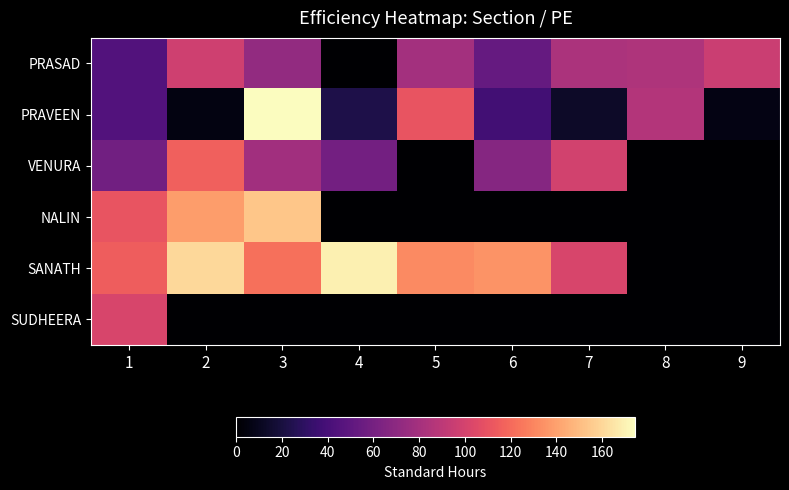

Reading left to right, what are all the values shown in this chart?

PRASAD: 1=44.5	2=97.9	3=72.4	4=0.0	5=79.5	6=53.1	7=82.7	8=84.3	9=95.6
PRAVEEN: 1=44.5	2=5.9	3=174.3	4=22.5	5=110.5	6=37.8	7=13.2	8=85.8	9=6.8
VENURA: 1=58.5	2=115.9	3=78.8	4=59.0	5=0.0	6=67.1	7=99.2	8=0.0	9=0.0
NALIN: 1=110.9	2=138.8	3=153.9	4=0.0	5=0.0	6=0.0	7=0.0	8=0.0	9=0.0
SANATH: 1=114.5	2=160.6	3=122.0	4=169.5	5=131.8	6=135.0	7=101.5	8=0.0	9=0.0
SUDHEERA: 1=101.5	2=0.0	3=0.0	4=0.0	5=0.0	6=0.0	7=0.0	8=0.0	9=0.0